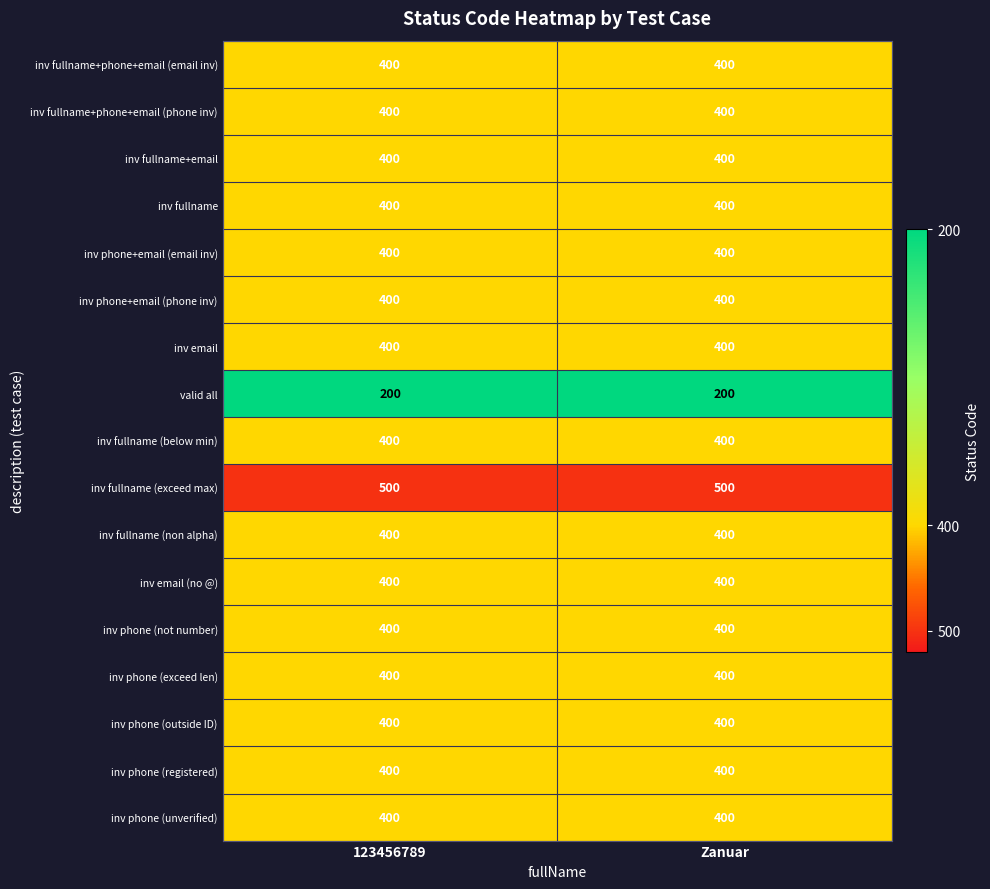

Which series has the largest total across all categories?

inv fullname (exceed max)